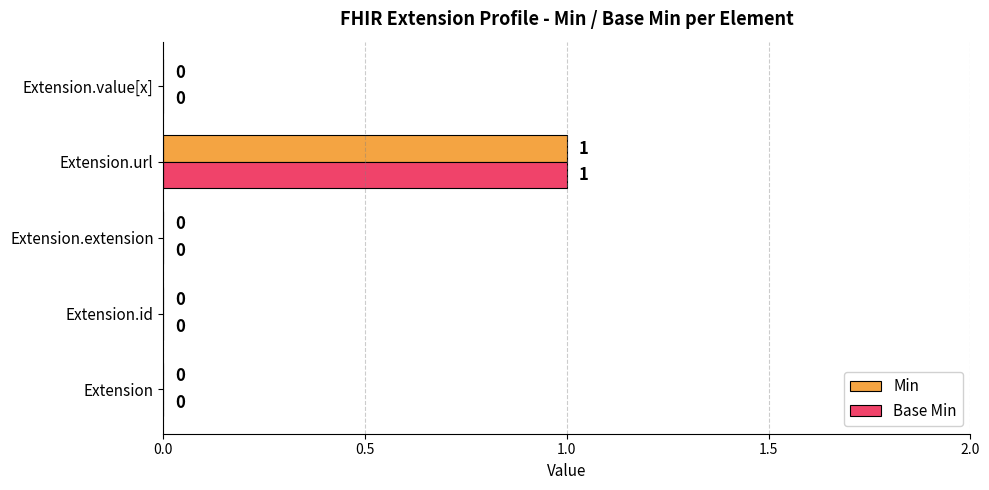

How many Base Min values are between 0 and 1?

5